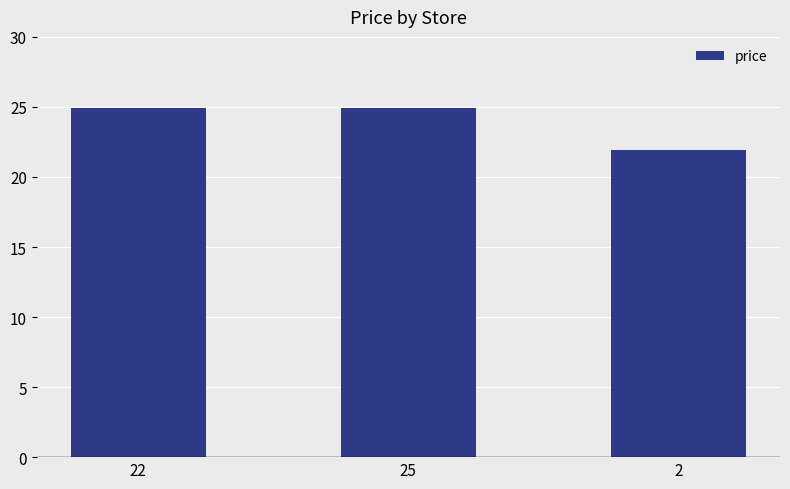

What is the label of the 3rd bar from the right?

22